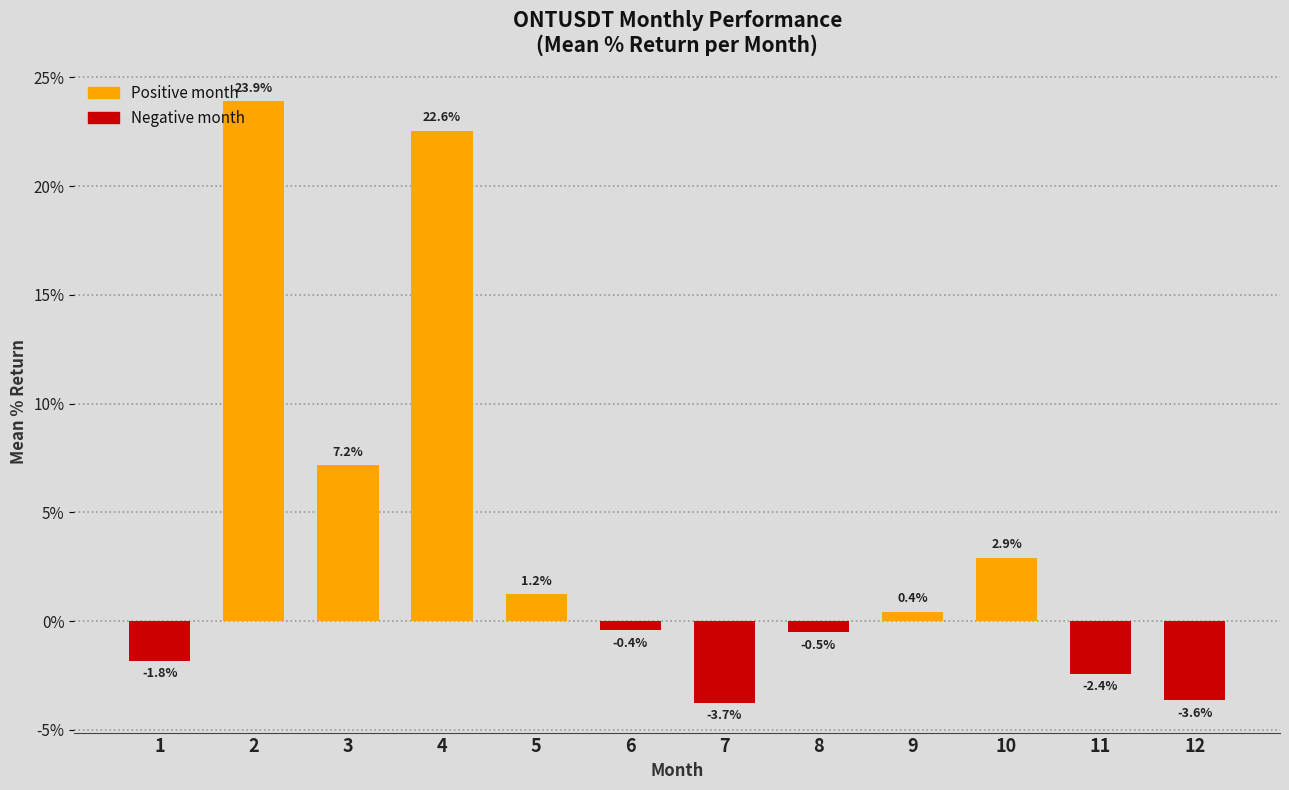

What is the difference between the maximum and minimum values?

27.6